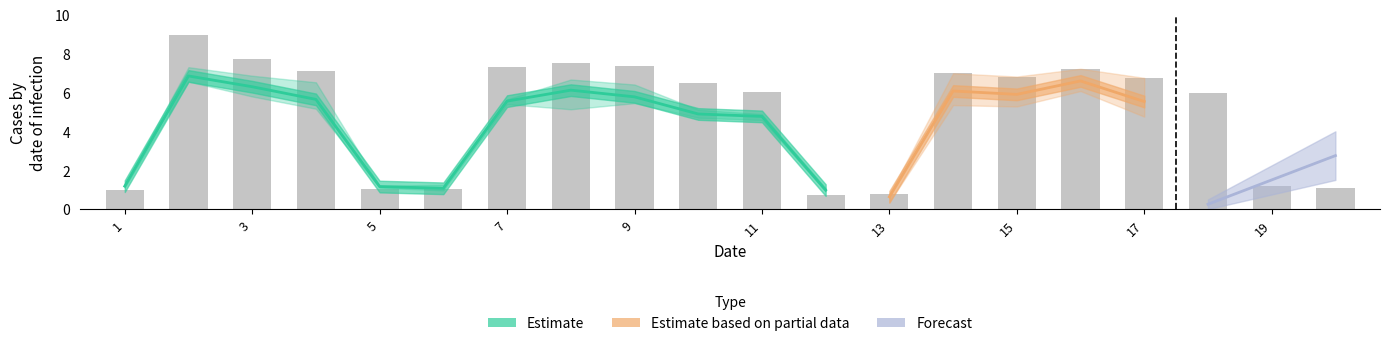

At how many categories does at least one series exceed 0?

20